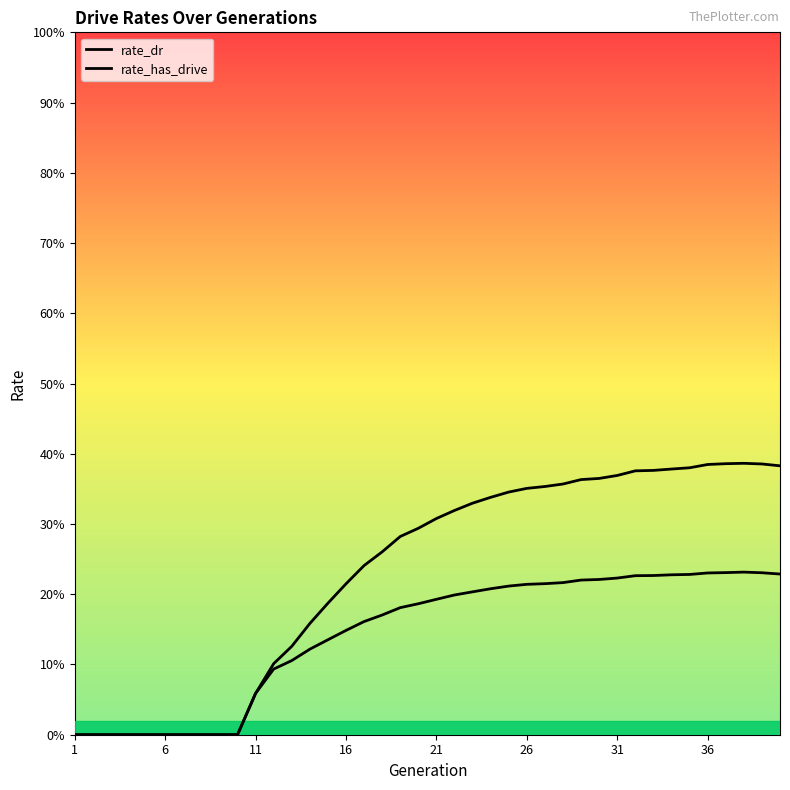

True or false: rate_dr and rate_has_drive intersect in this chart.

False